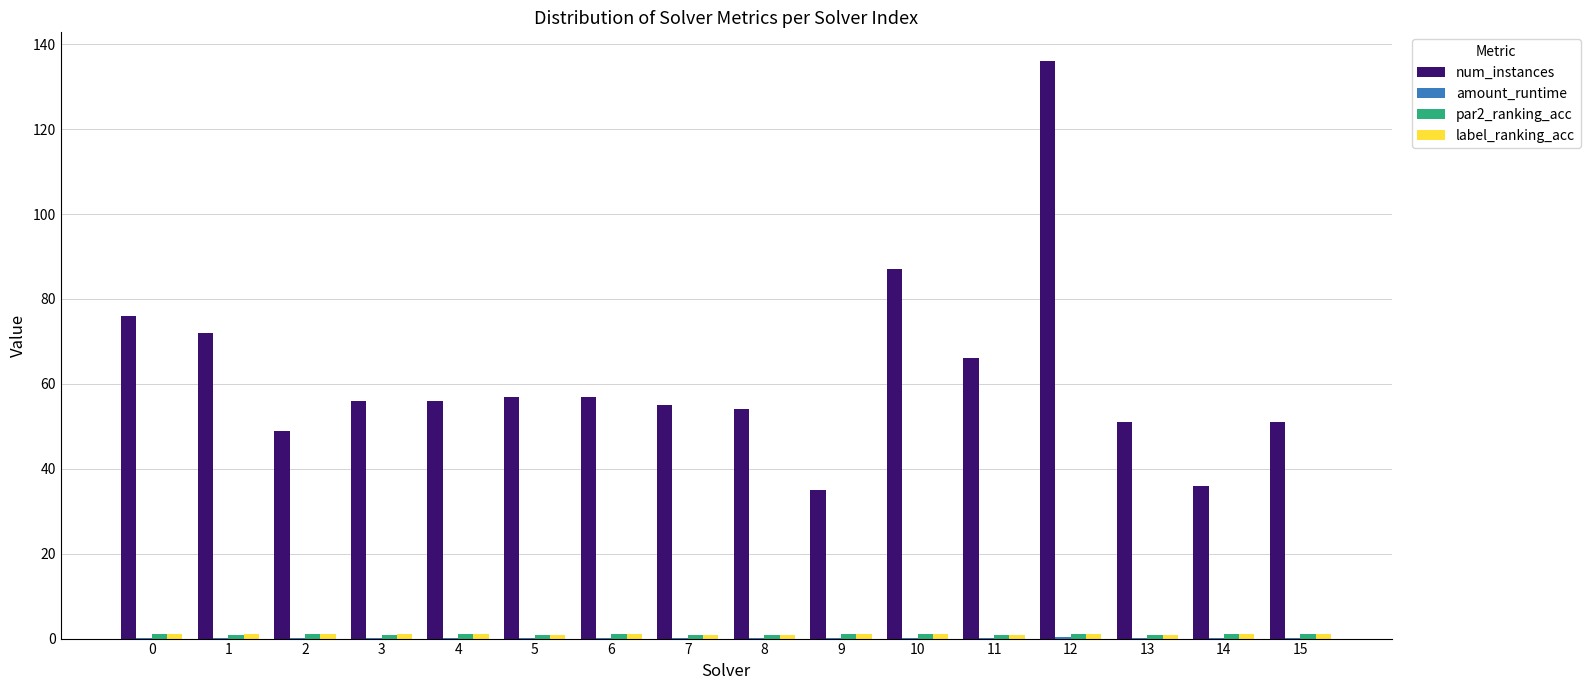

Which series has the largest total across all categories?

num_instances